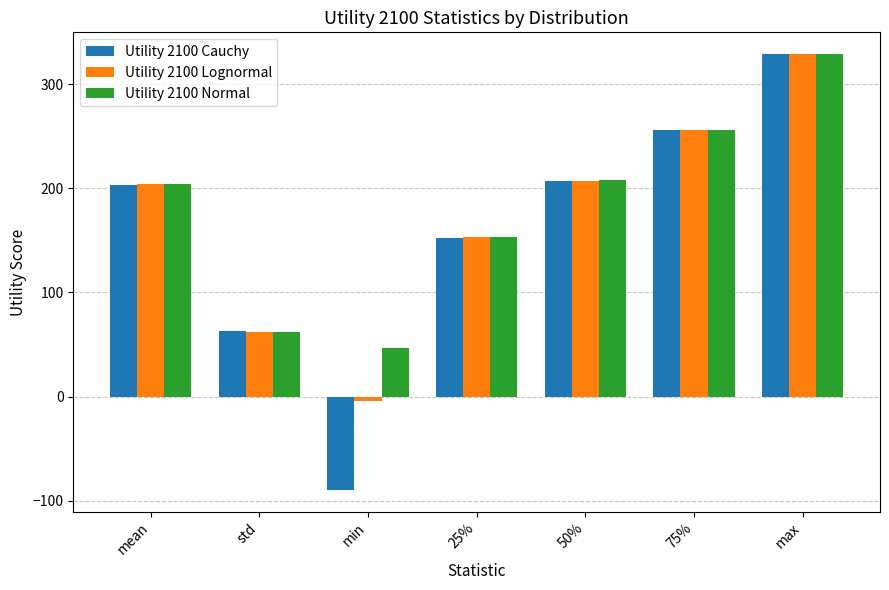

What is the total value across all series at max?

986.0